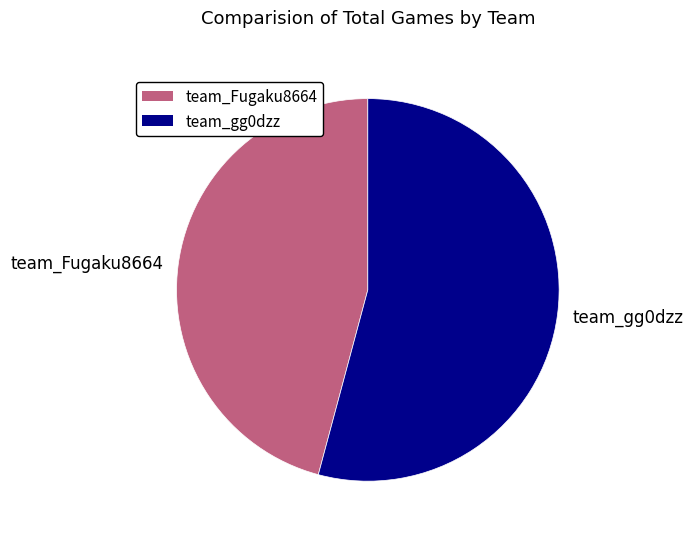

What is the majority slice?

team_gg0dzz